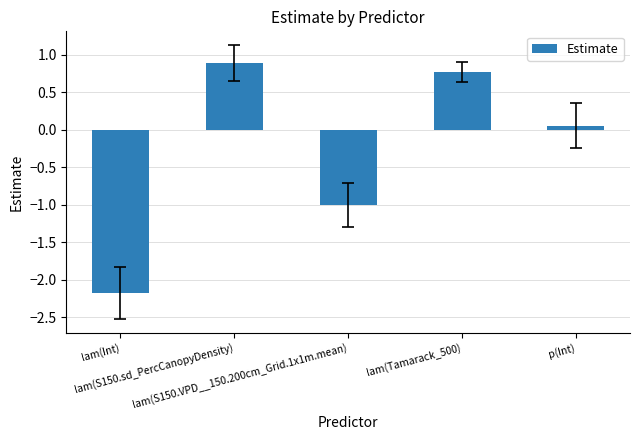

What is the change in value from lam(S150.VPD__150.200cm_Grid.1x1m.mean) to p(Int)?

+1.1